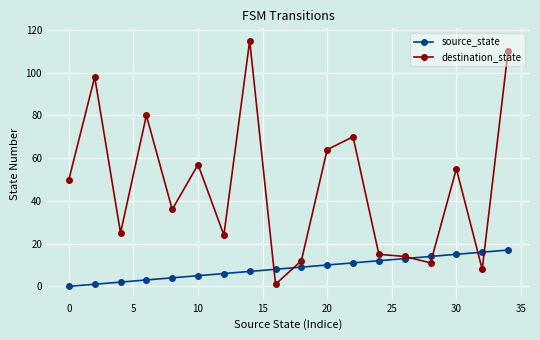

How many distinct data groups are displayed?

2